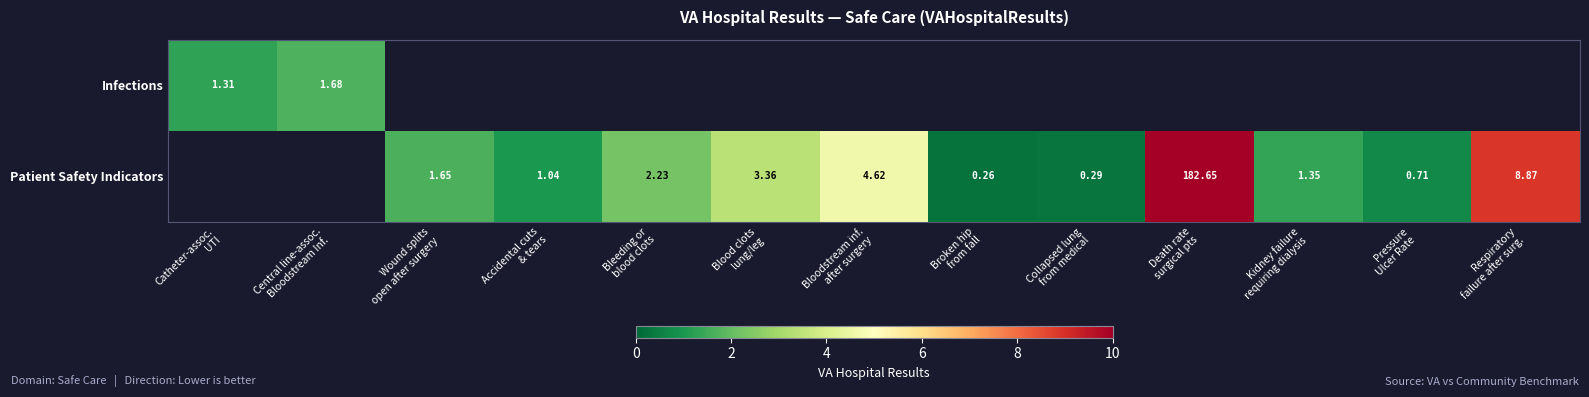

Which has a higher value, Central line-assoc.
Bloodstream Inf. or Bleeding or
blood clots?

Bleeding or
blood clots